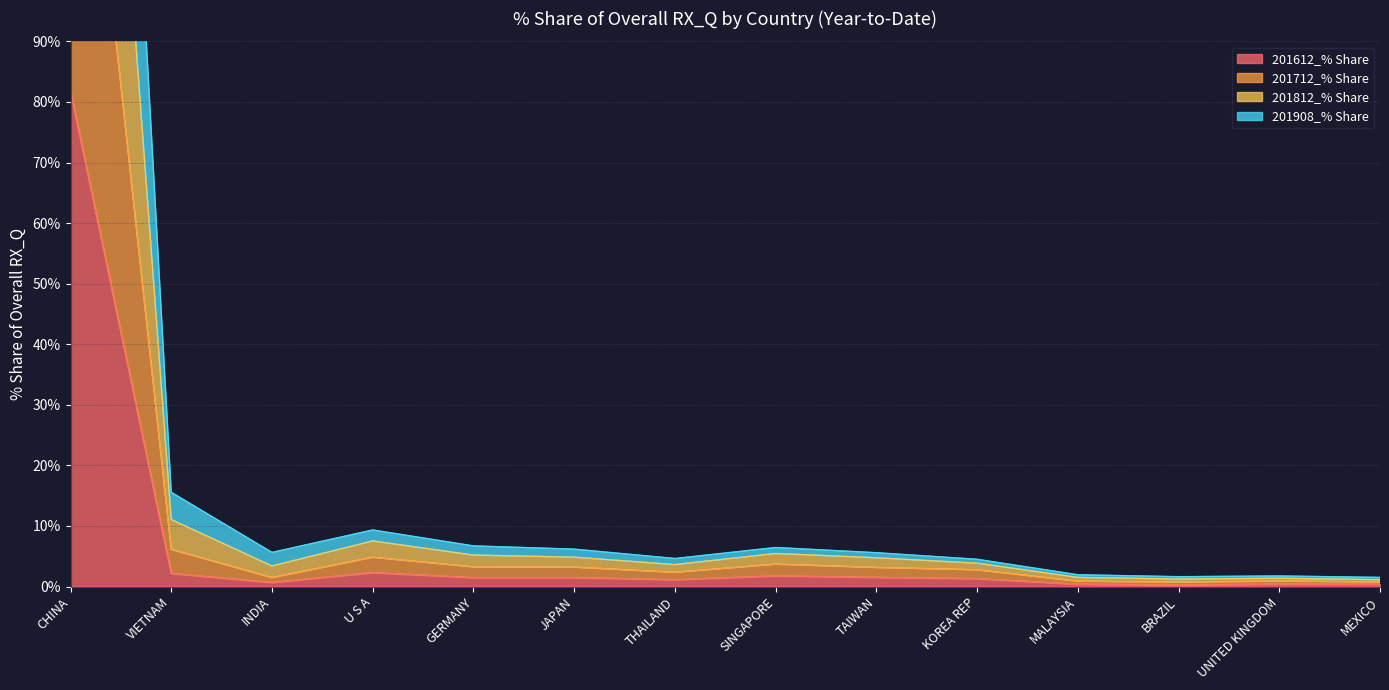

What is the label of the 12th point from the right?

INDIA